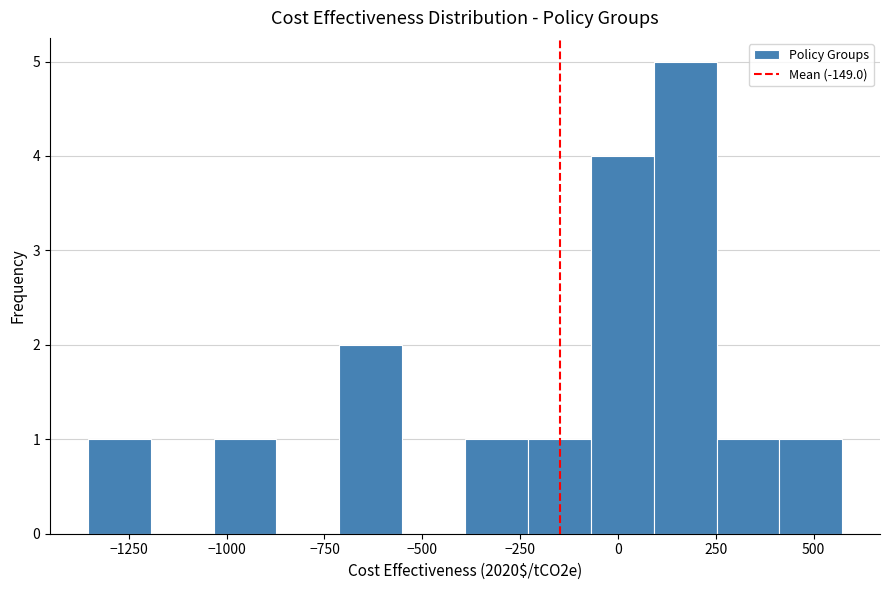

Around what value on the x-axis is the tallest bar? Give the approximate position of its centre, as read against the axis.

150